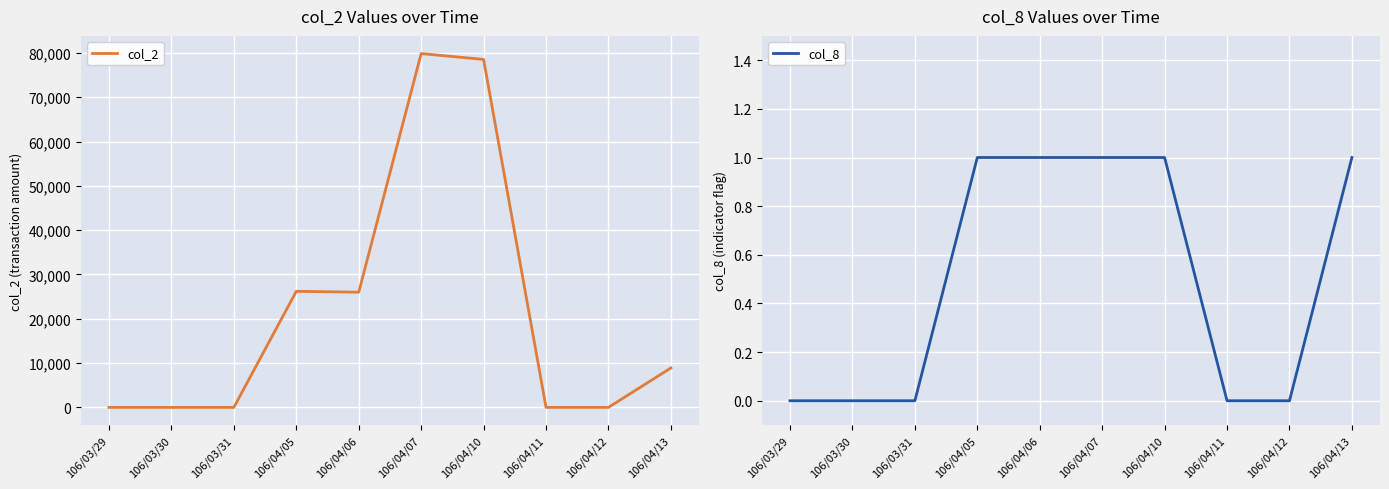

What is the label of the 10th point from the right?

106/03/29